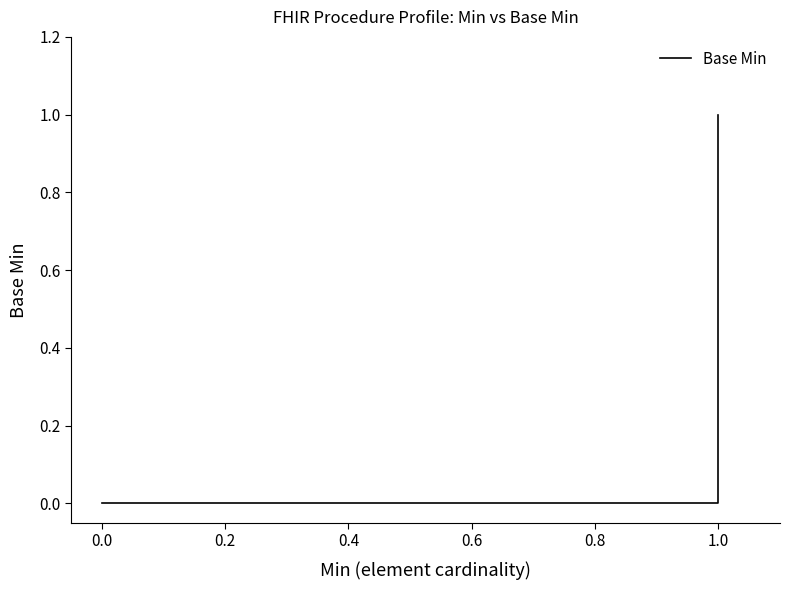

Reading right to left, extract all data points from this chart.

1	1	0	0	0	0	0	0	0	0	0	0	0	0	0	0	0	0	0	0	0	0	0	0	0	0	0	0	0	0	0	0	0	0	0	0	0	0	0